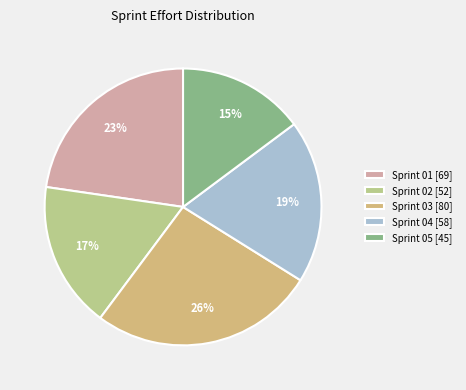

How many segments does this pie chart have?

5